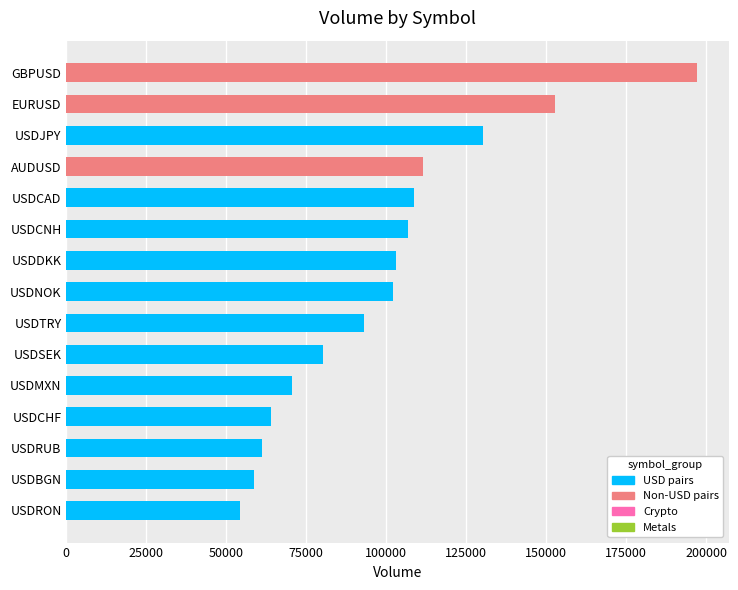

Is it true that the value at USDTRY is 93163?

True